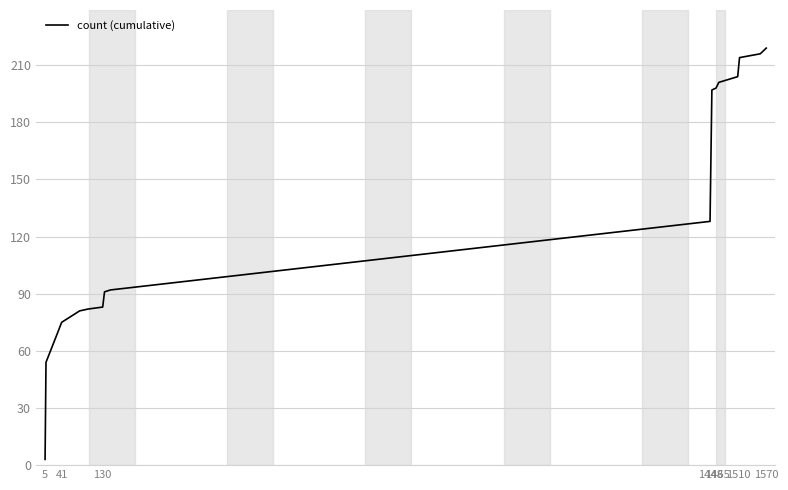

What is the difference between the maximum and minimum values?

216